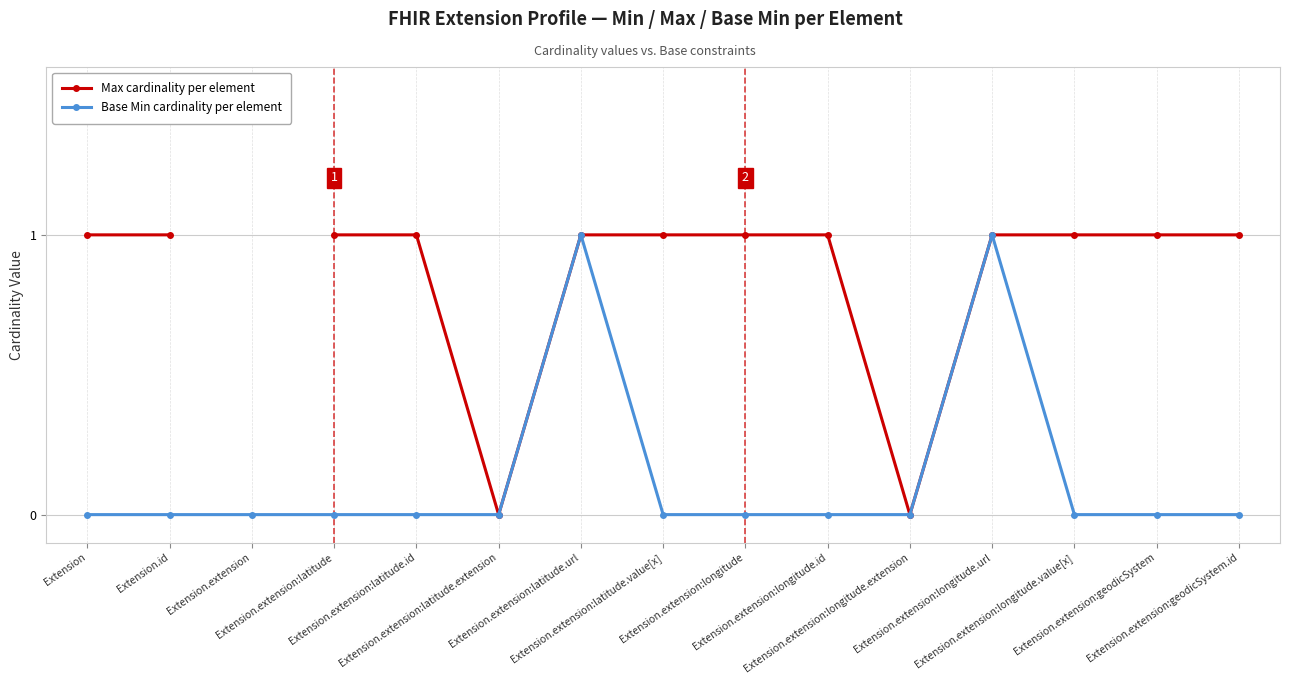

True or false: Base Min and Max cross at least once.

False